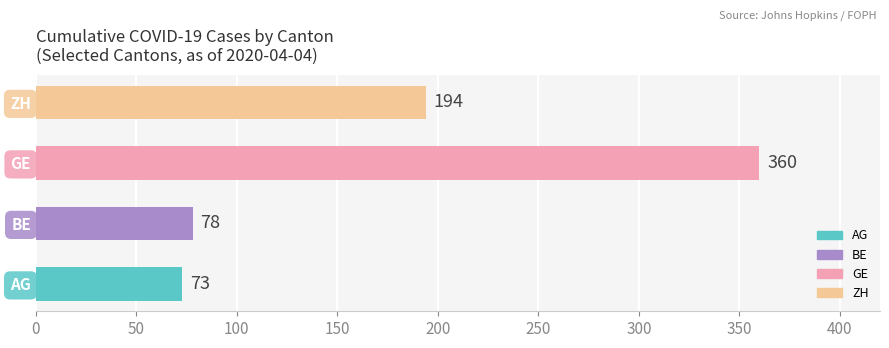

Is it true that the value at ZH is 106?

False